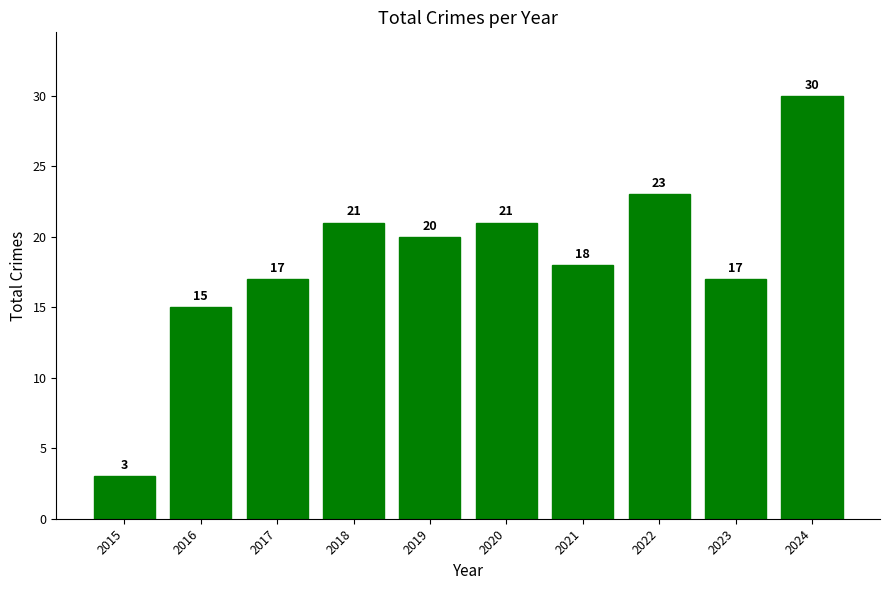

Reading left to right, transcribe all the data shown in this chart.

2015=3	2016=15	2017=17	2018=21	2019=20	2020=21	2021=18	2022=23	2023=17	2024=30